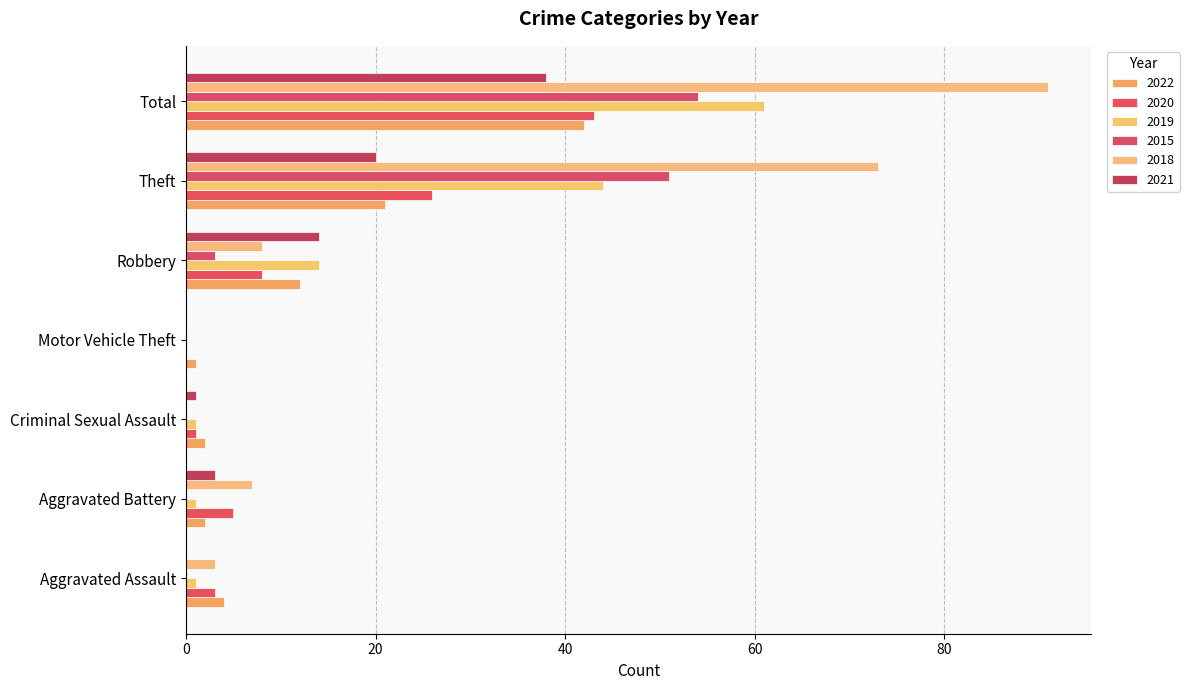

What is the sum of the 2018 values at Criminal Sexual Assault and Aggravated Battery?

7